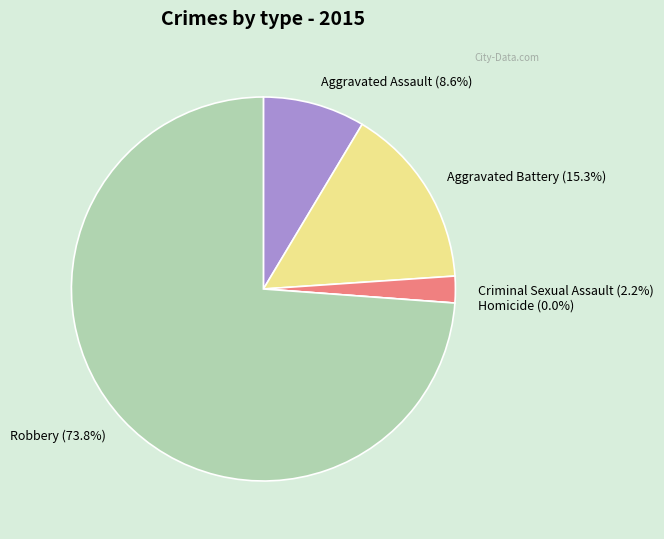

Is Robbery the majority of the pie?

Yes